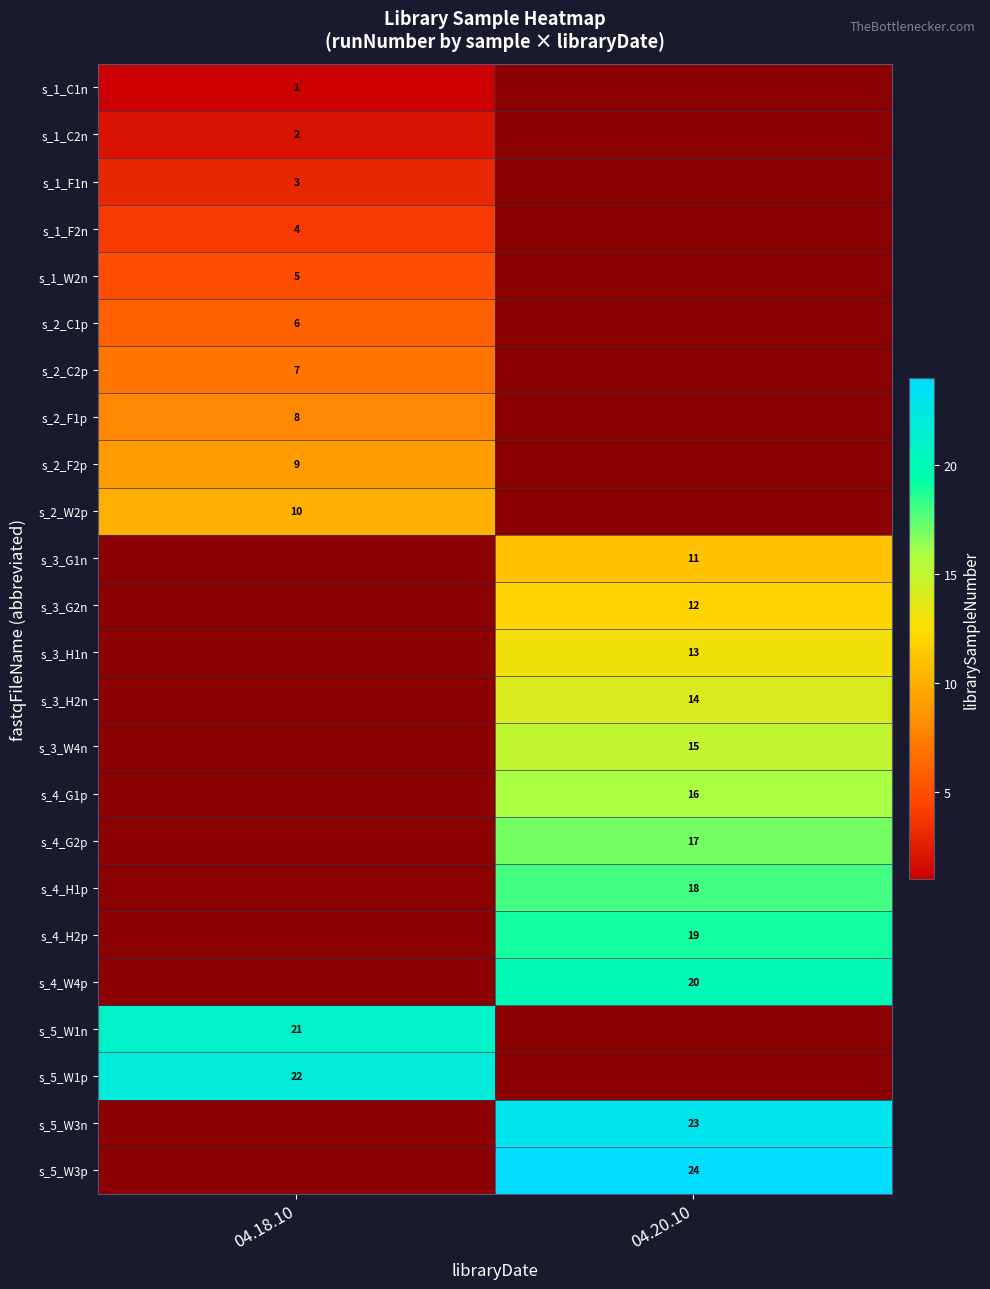

The s_2_C1p series shows 6 at 04.18.10. True or false?

True